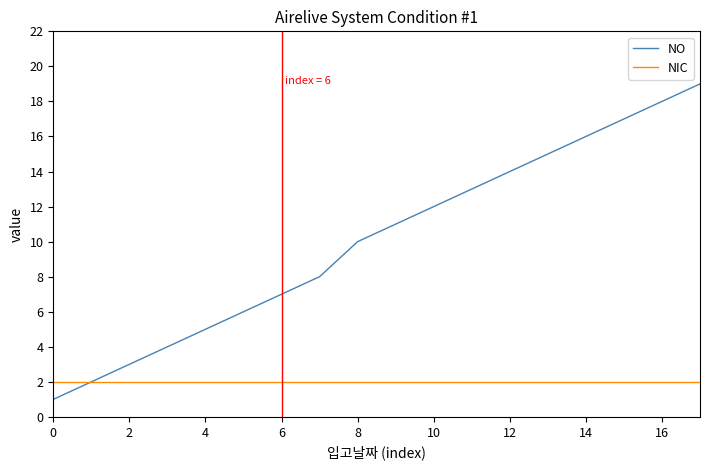

How many lines are shown in the chart?

2